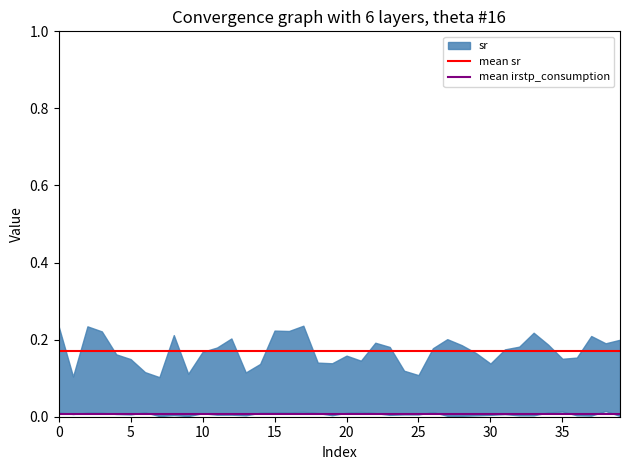

What is the difference between the highest and lowest values at 0?

0.2